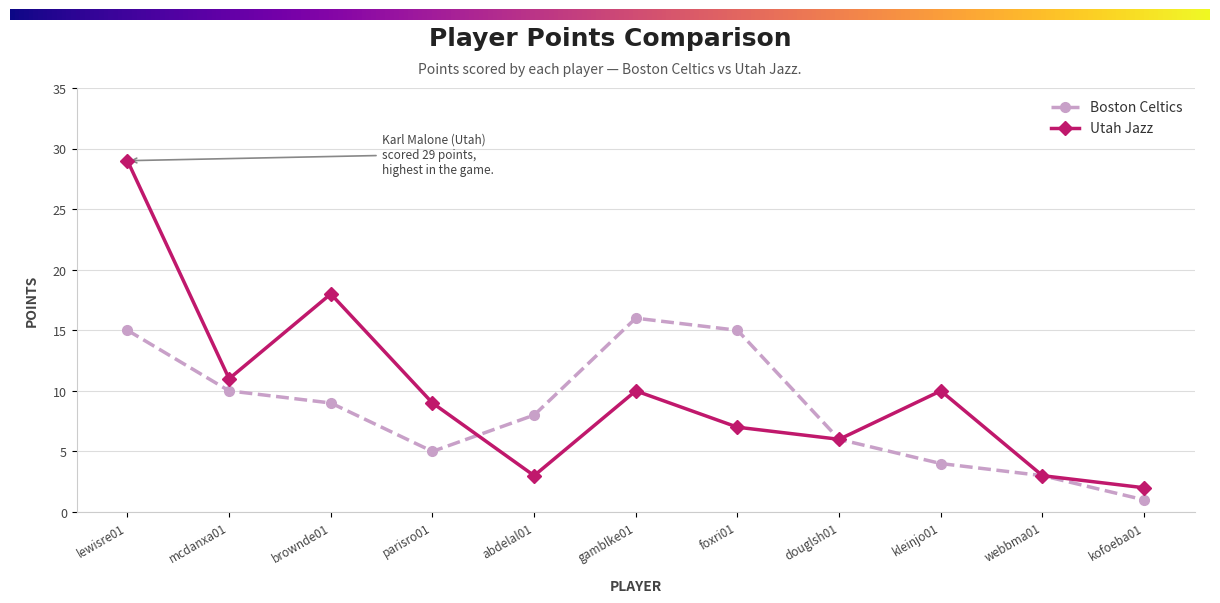

Which series has the widest spread of values?

Utah Jazz